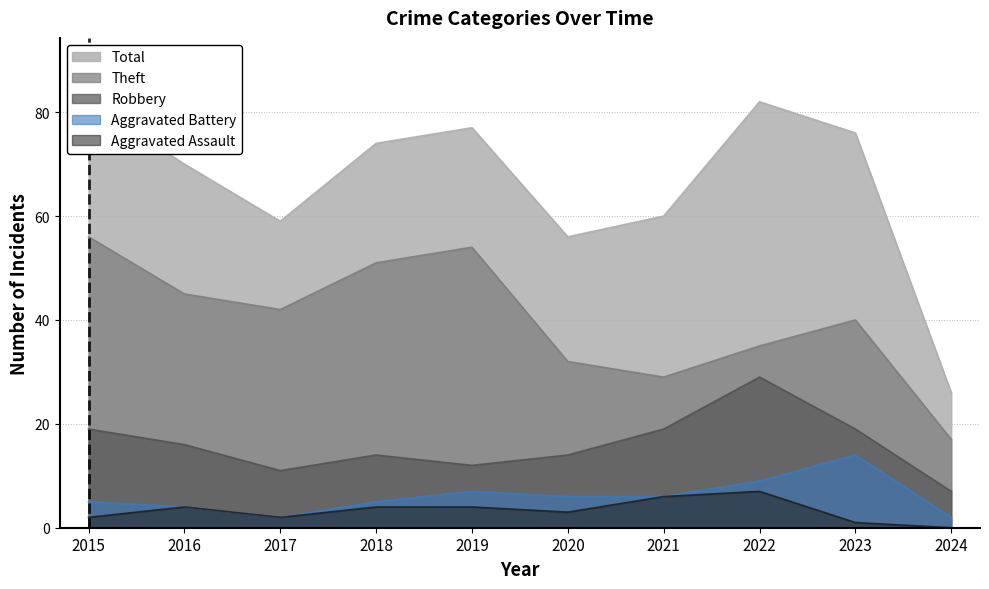

What is the sum of the Total values at 2022 and 2018?

156